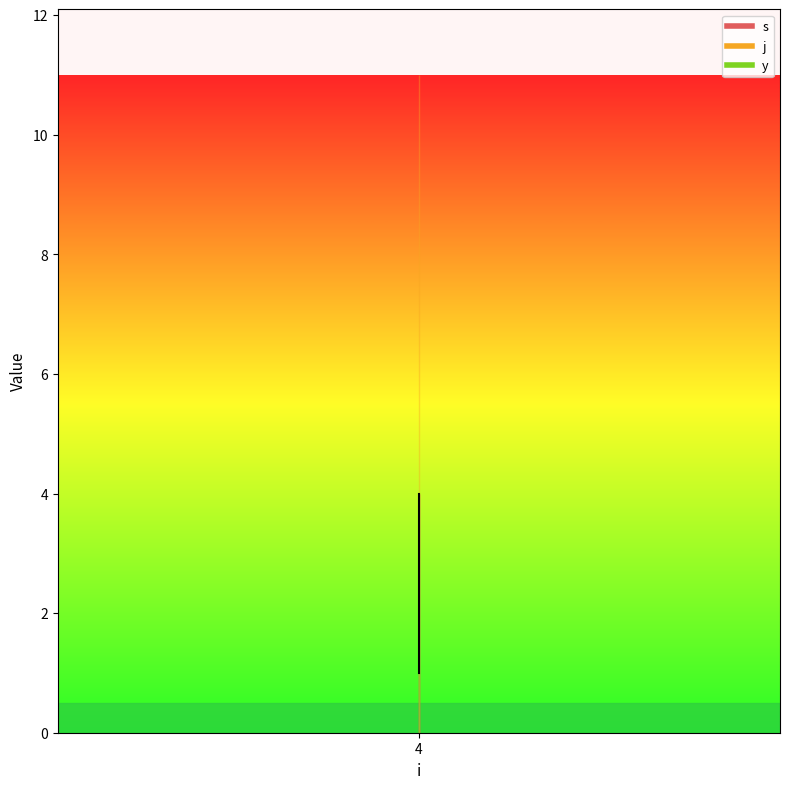

Where is j nearest to the value 11?

4